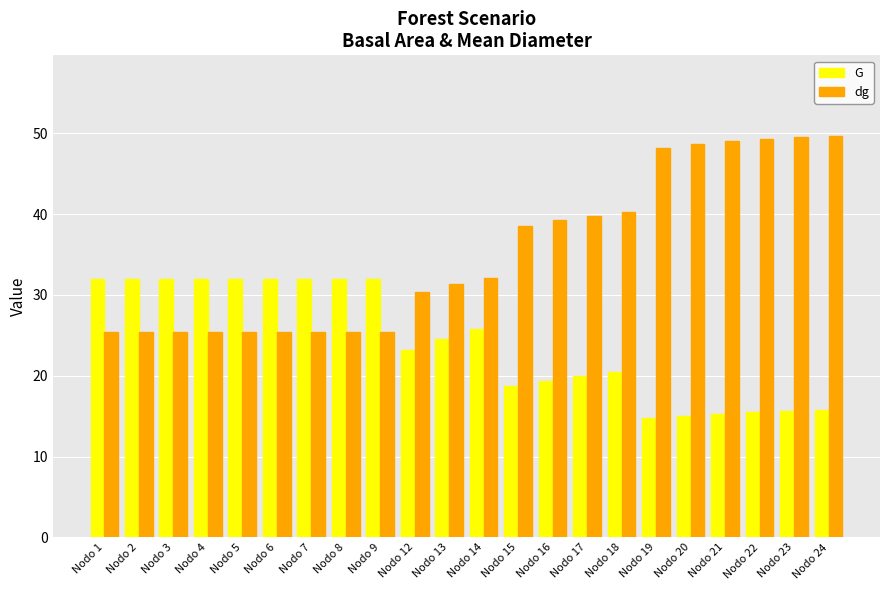

What is the spread (max minus min) of values at Nodo 21?

33.7